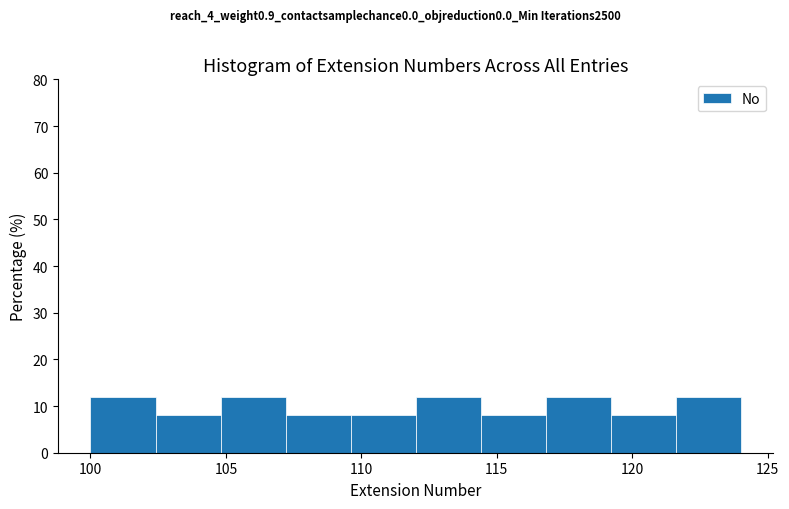

What is the height of the bar covering 119.2 to 121.6 on the x-axis? Neither the bar edges nor the heights are printed on the chart, so give them approximately, as read against the axes.

8